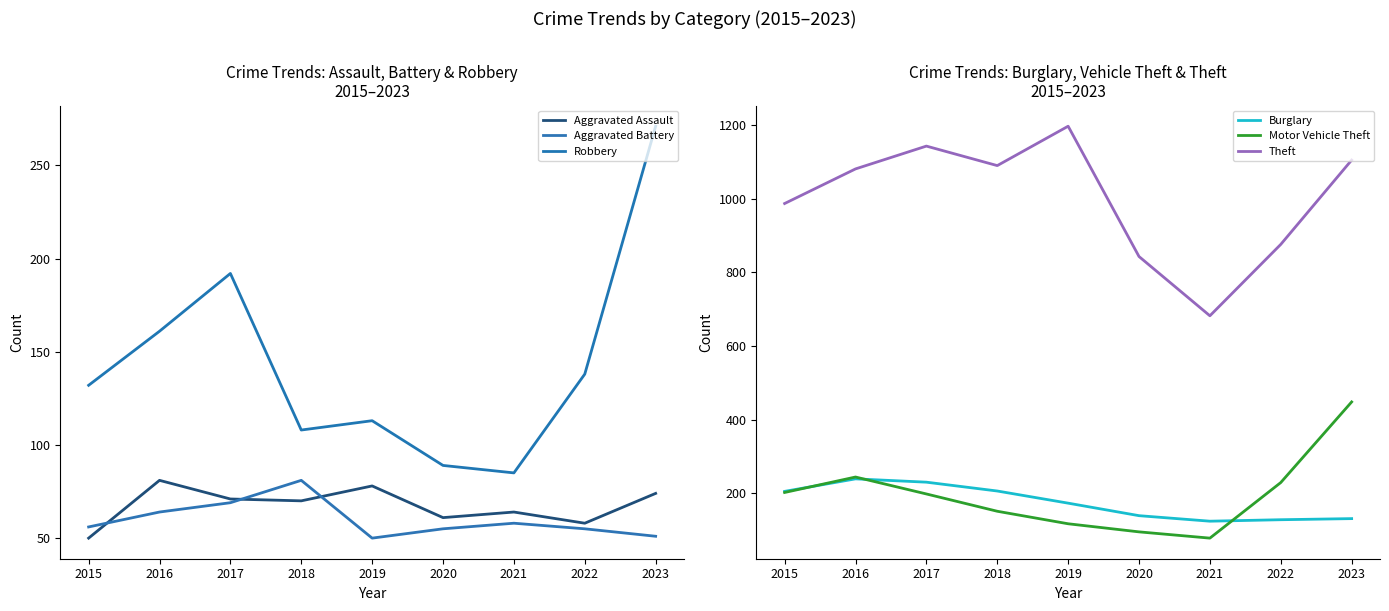

Reading right to left, what are all the values shown in this chart?

Aggravated Assault: 74	58	64	61	78	70	71	81	50
Aggravated Battery: 51	55	58	55	50	81	69	64	56
Robbery: 271	138	85	89	113	108	192	161	132
Burglary: 131	128	124	139	173	206	230	239	205
Motor Vehicle Theft: 448	229	78	95	117	151	198	244	202
Theft: 1105	876	682	843	1197	1090	1143	1081	987